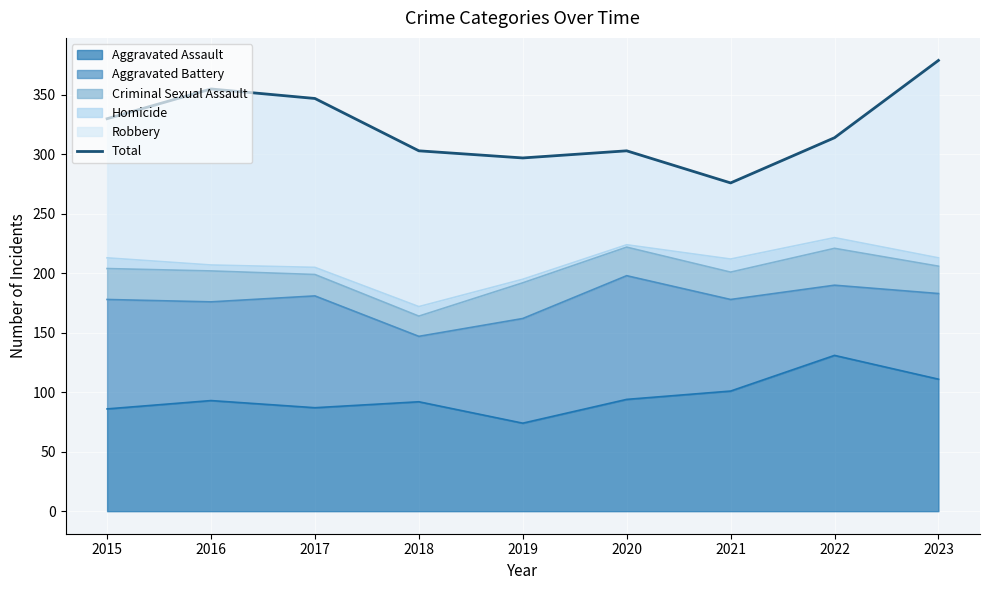

How many interior local valleys (lower than both neighbors) does the data have?

2